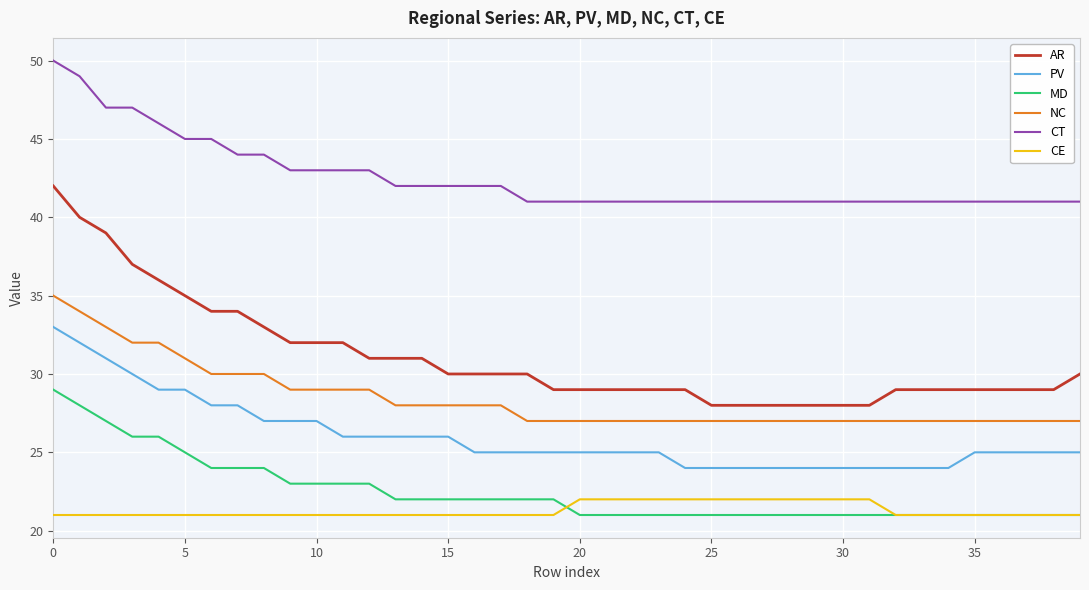

What is the smallest value displayed?

21